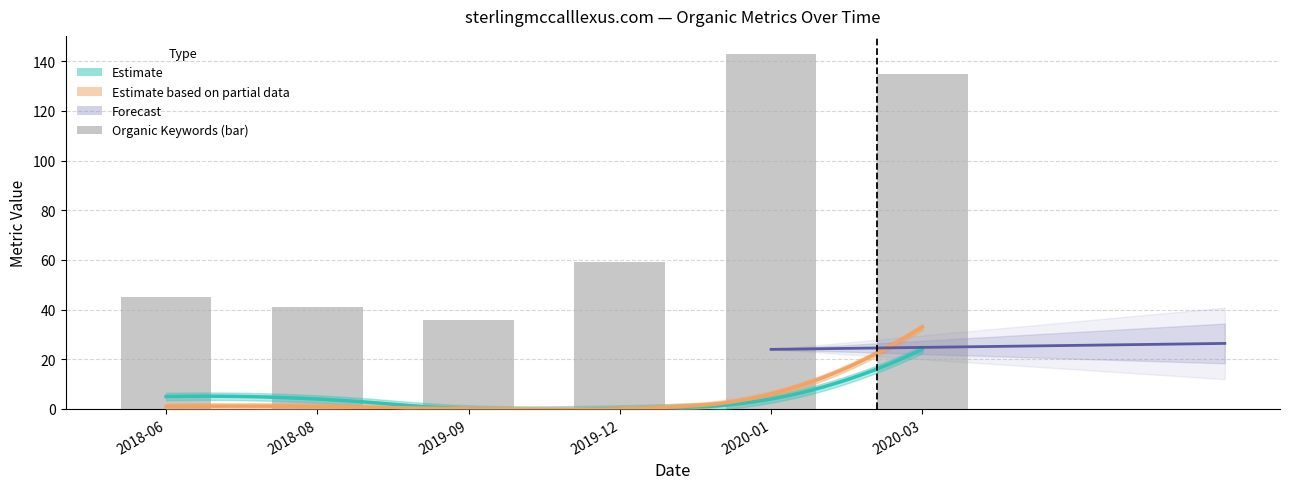

The value of Organic Traffic at 2019-09 is -12. True or false?

False